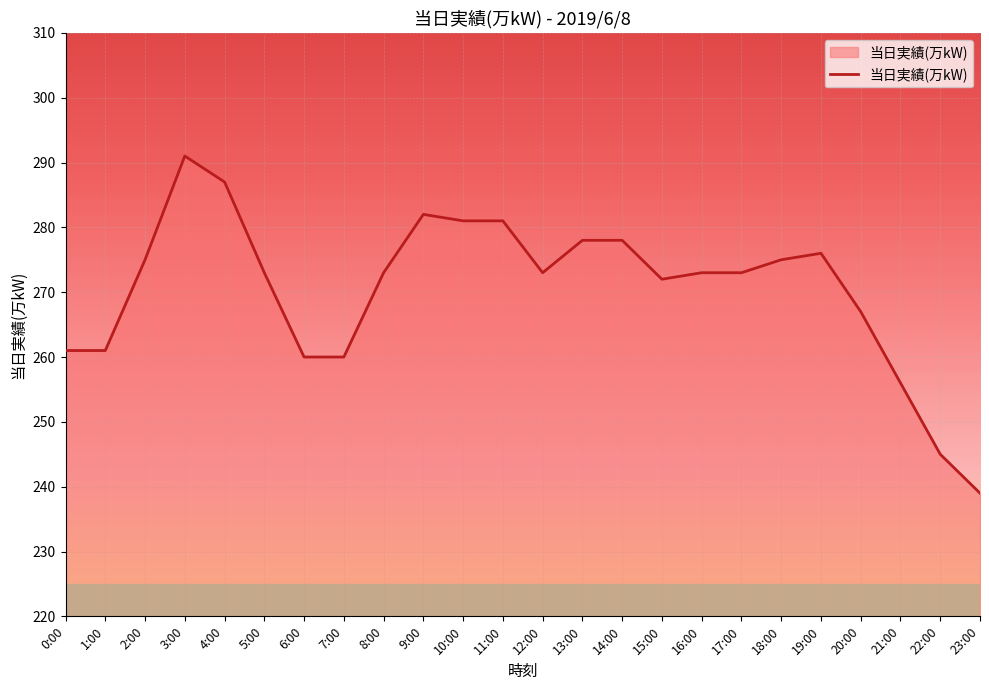

Reading right to left, what are all the values shown in this chart?

239	245	256	267	276	275	273	273	272	278	278	273	281	281	282	273	260	260	273	287	291	275	261	261